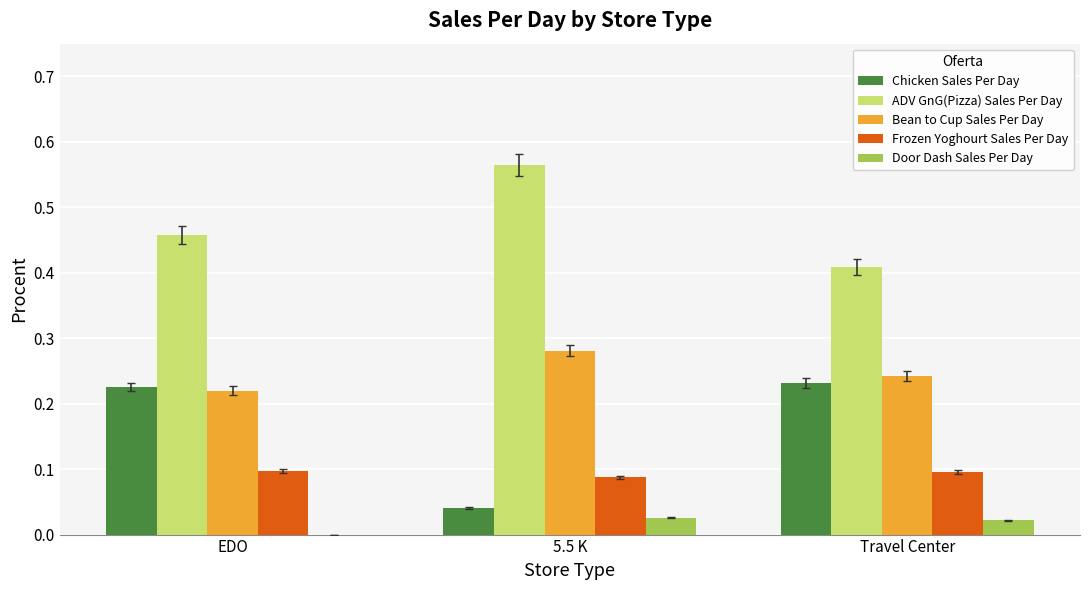

Between EDO and 5.5 K, which series saw the biggest shift?

Chicken Sales Per Day